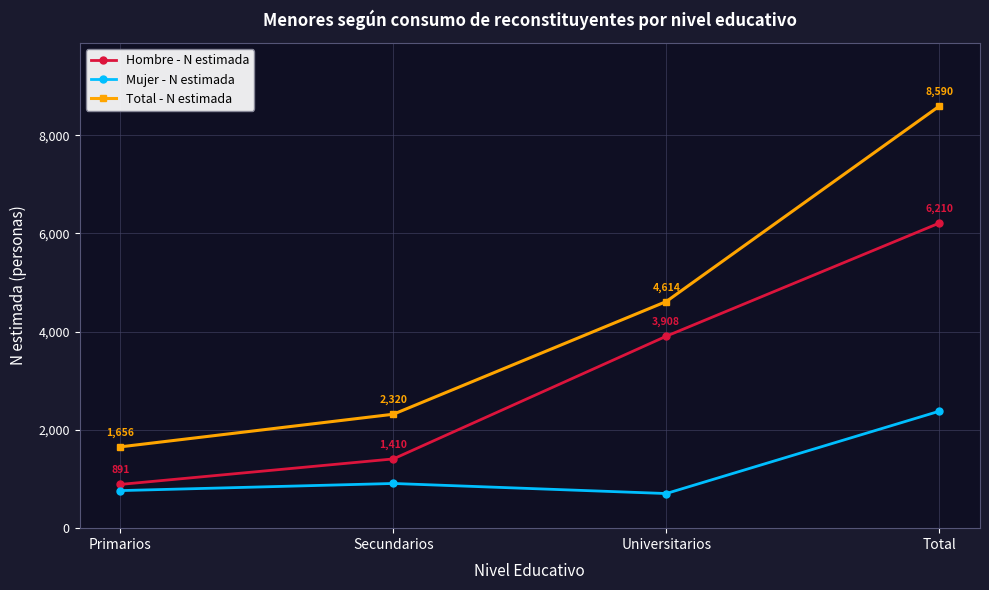

What is the label of the 2nd point from the right?

Universitarios